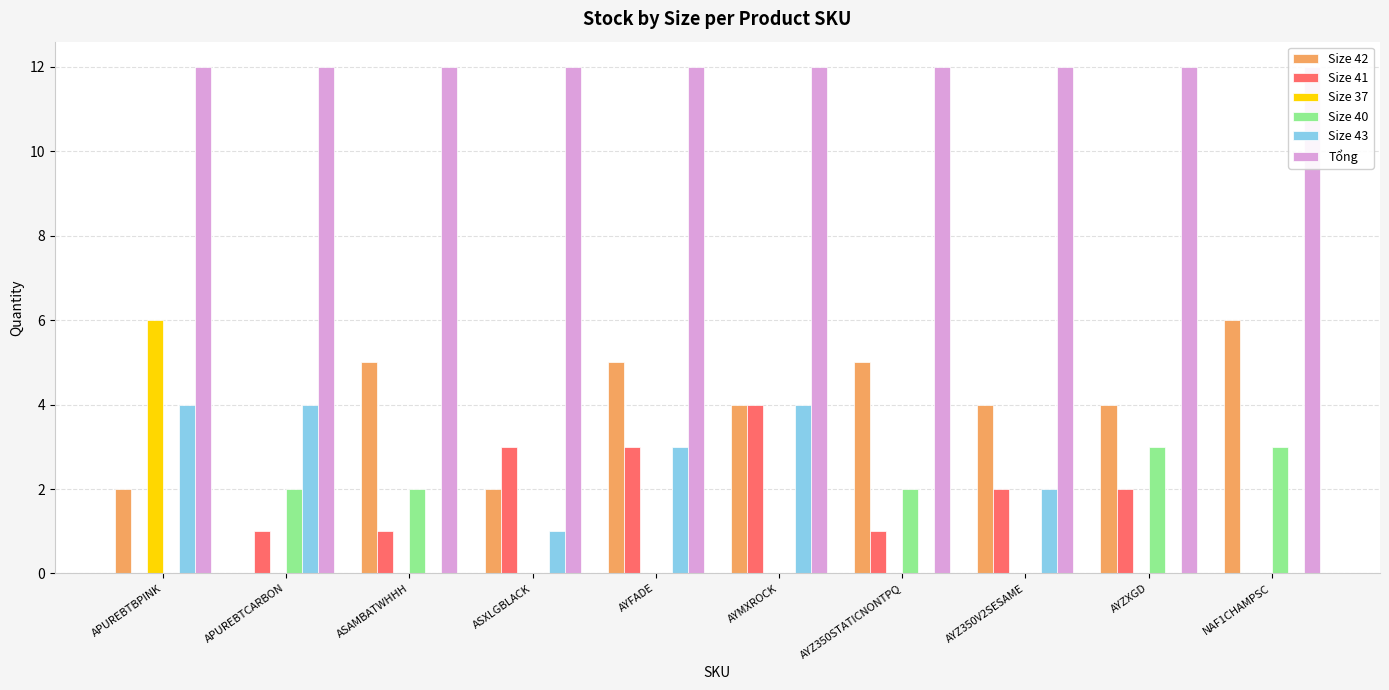

At how many categories does at least one series exceed 4?

10